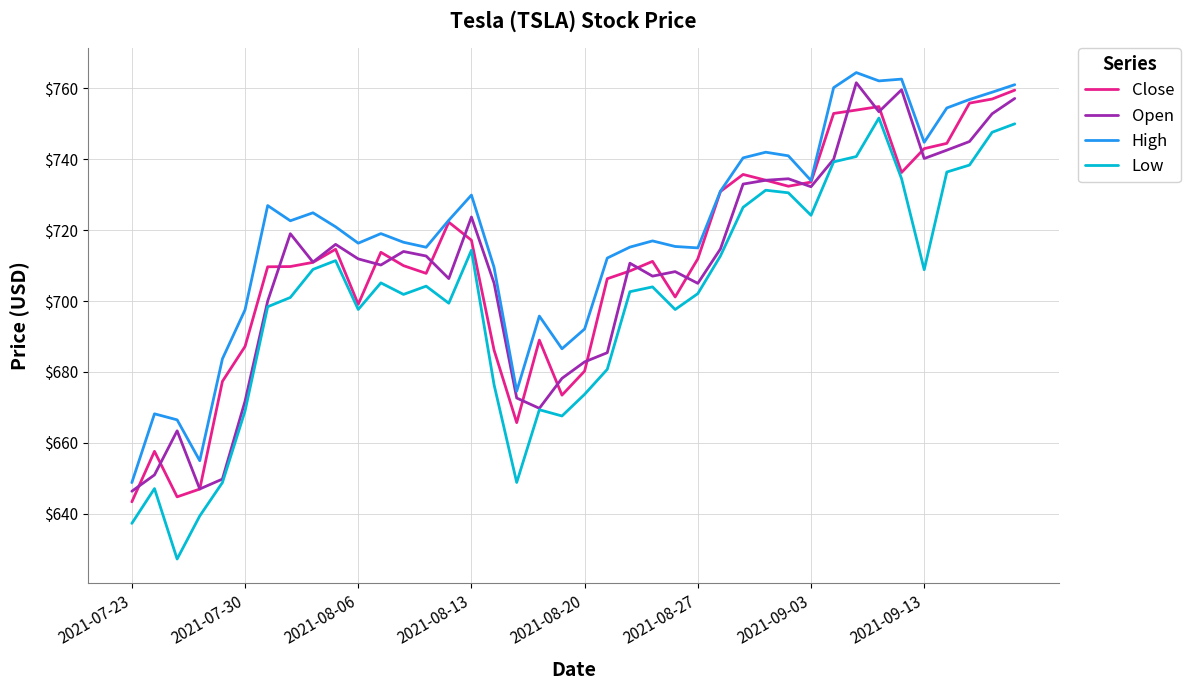

Does the chart display data point markers on the line(s)?

No